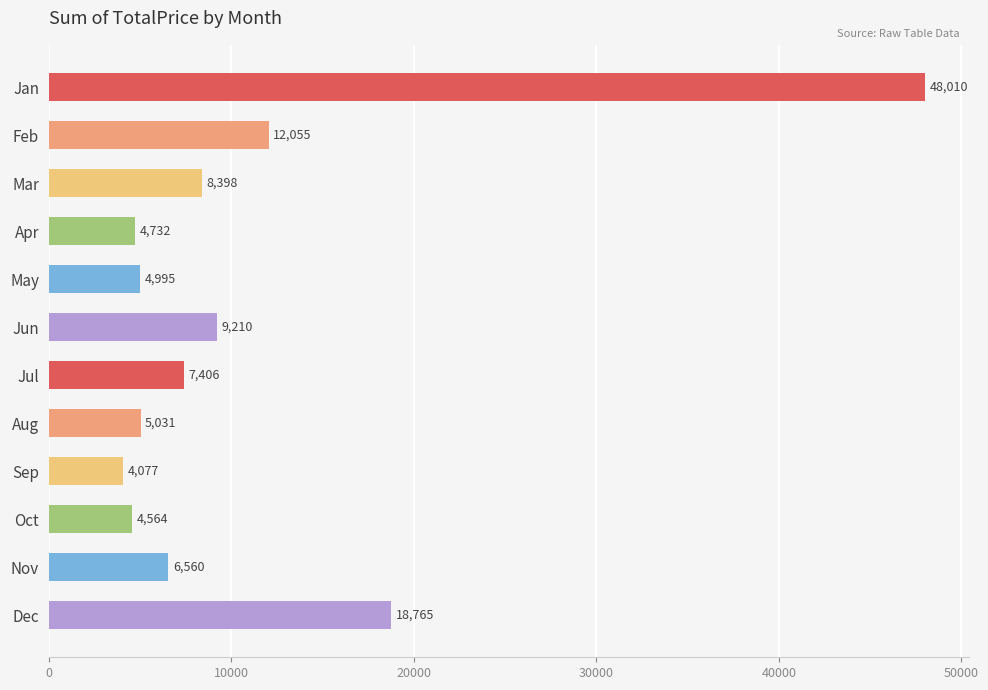

The chart shows a value of 73226.2 at Jan. True or false?

False